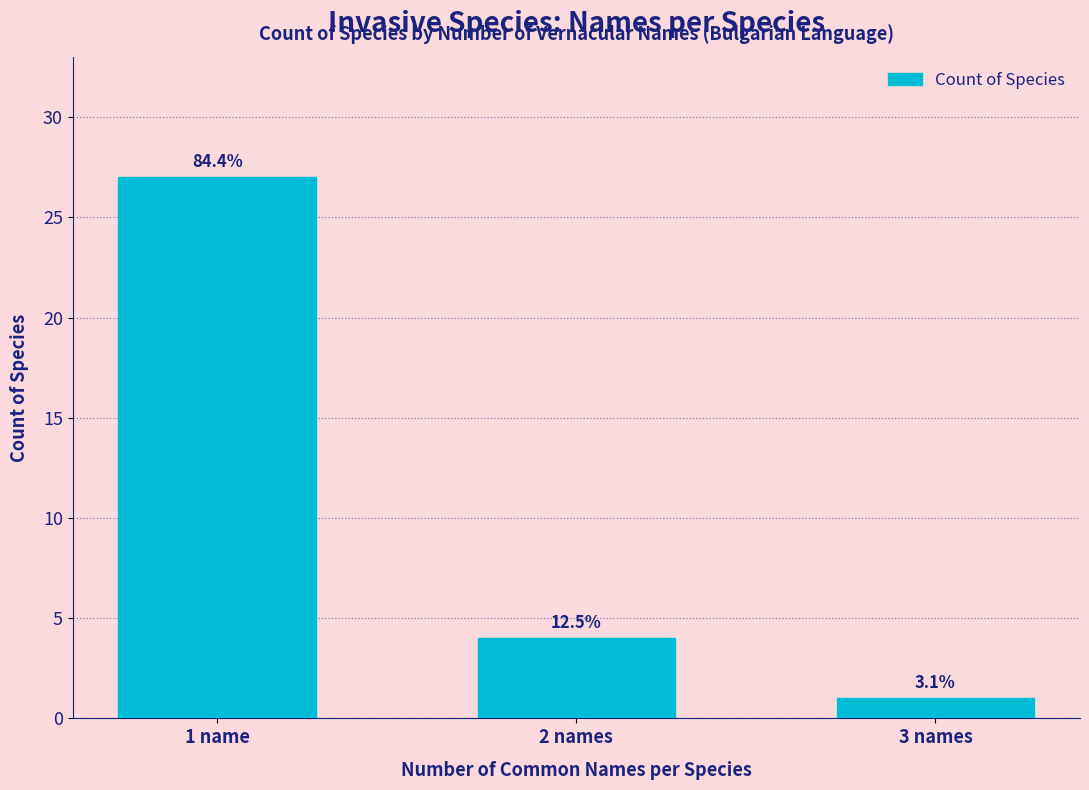

Are the bars horizontal?

No